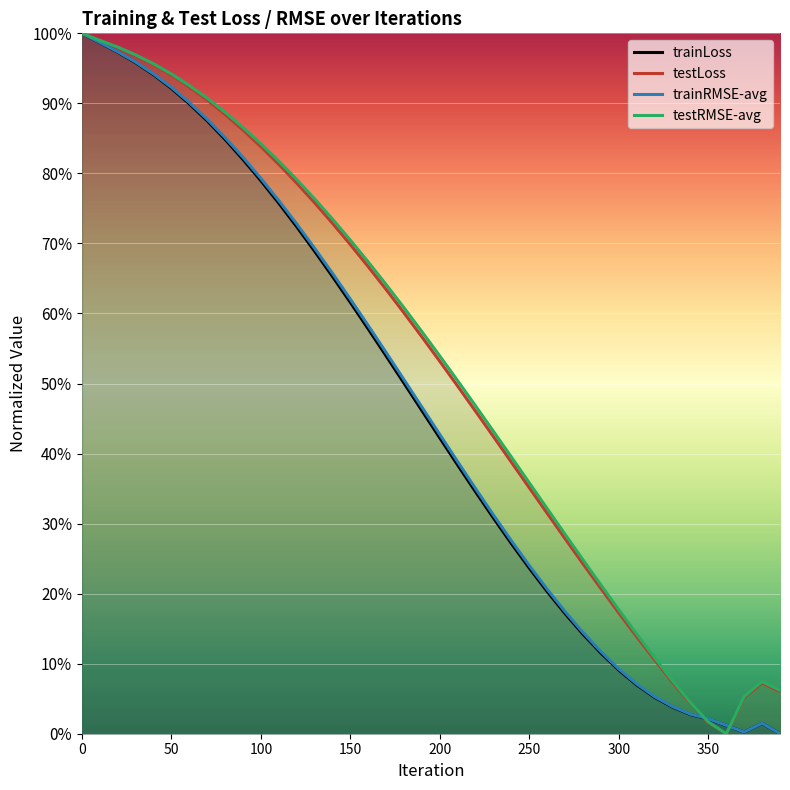

What is the maximum value for trainLoss?

100.0